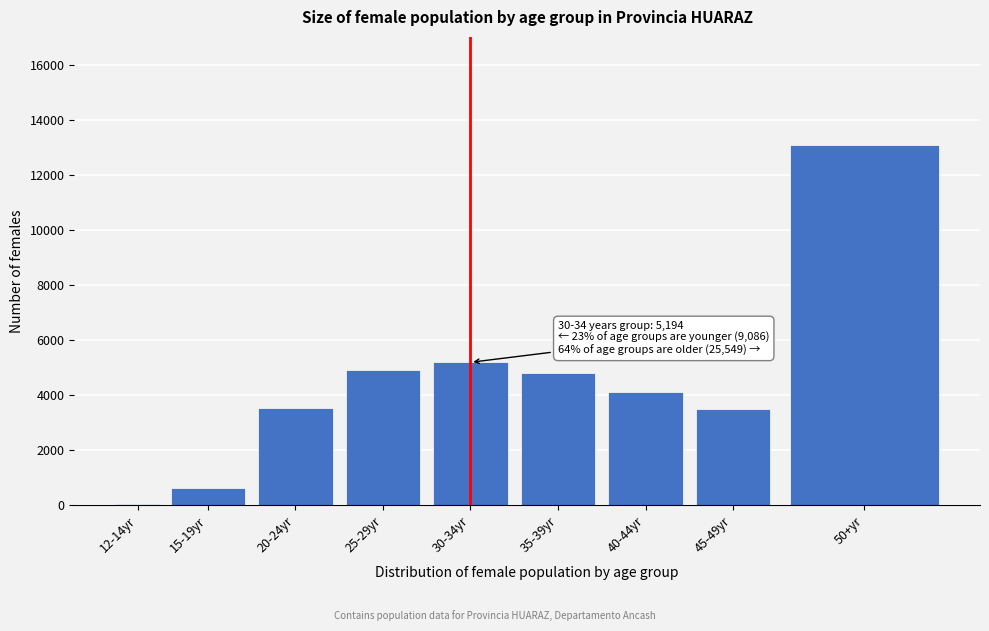

What is the greatest value displayed?

13108